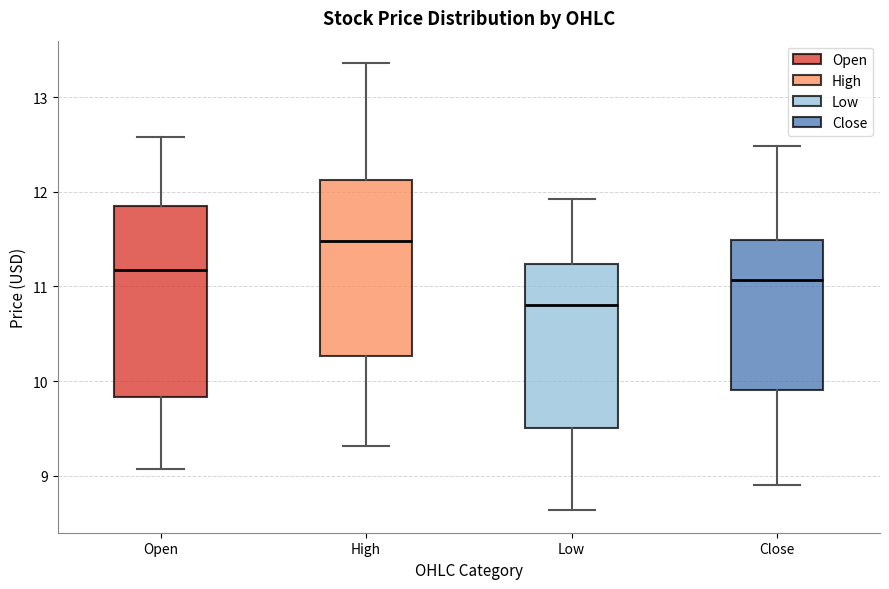

Reading left to right, transcribe this box plot: for each box, give where its median line is, the range the box spans, and where its two whiskers end, as read against the y-axis. The values are not printed on the chart, so give them approximately, as read against the axis.

Open: median 11.2, box 9.8 to 11.8, whiskers 9.1 to 12.6
High: median 11.5, box 10.3 to 12.1, whiskers 9.3 to 13.4
Low: median 10.8, box 9.5 to 11.2, whiskers 8.6 to 11.9
Close: median 11.1, box 9.9 to 11.5, whiskers 8.9 to 12.5